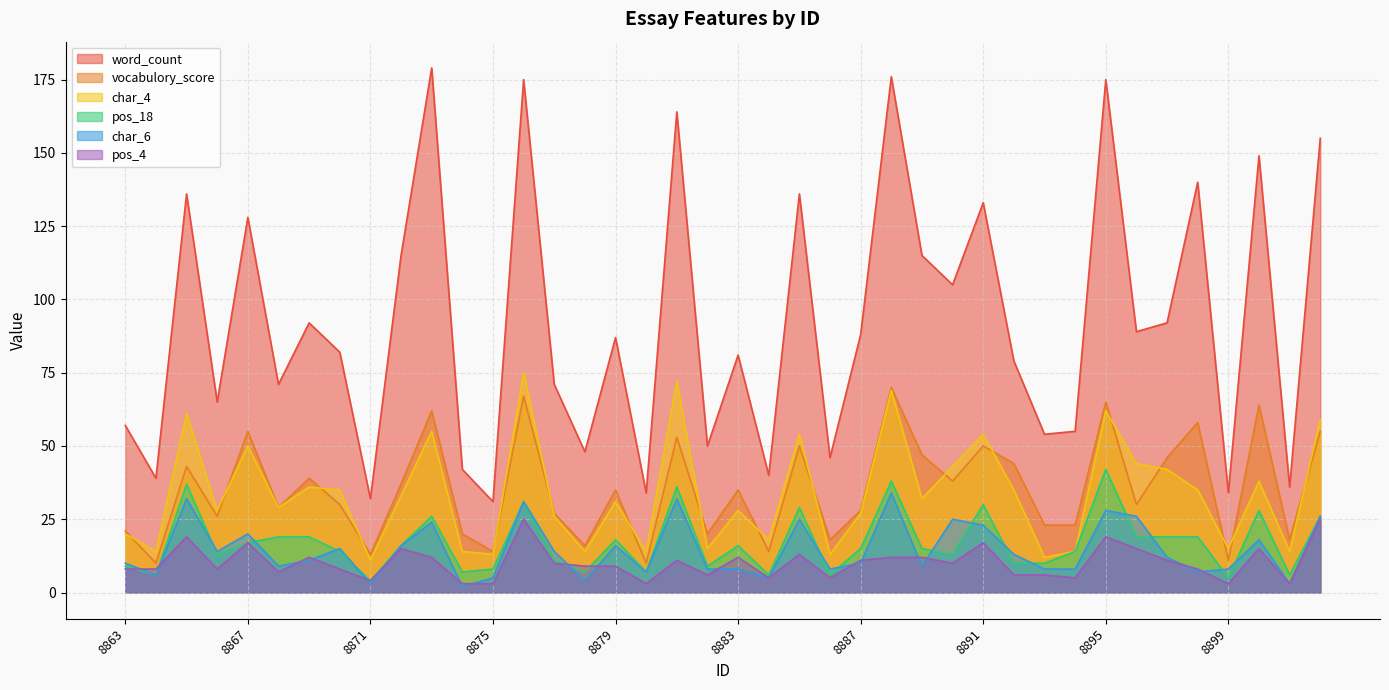

What is the lowest value of the word_count series?

31